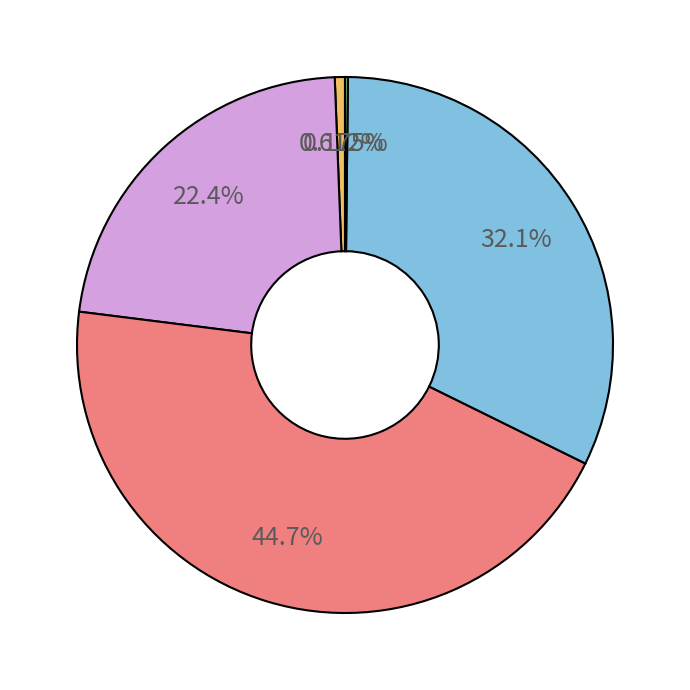

Is there any slice that represents more than half of the pie?

No